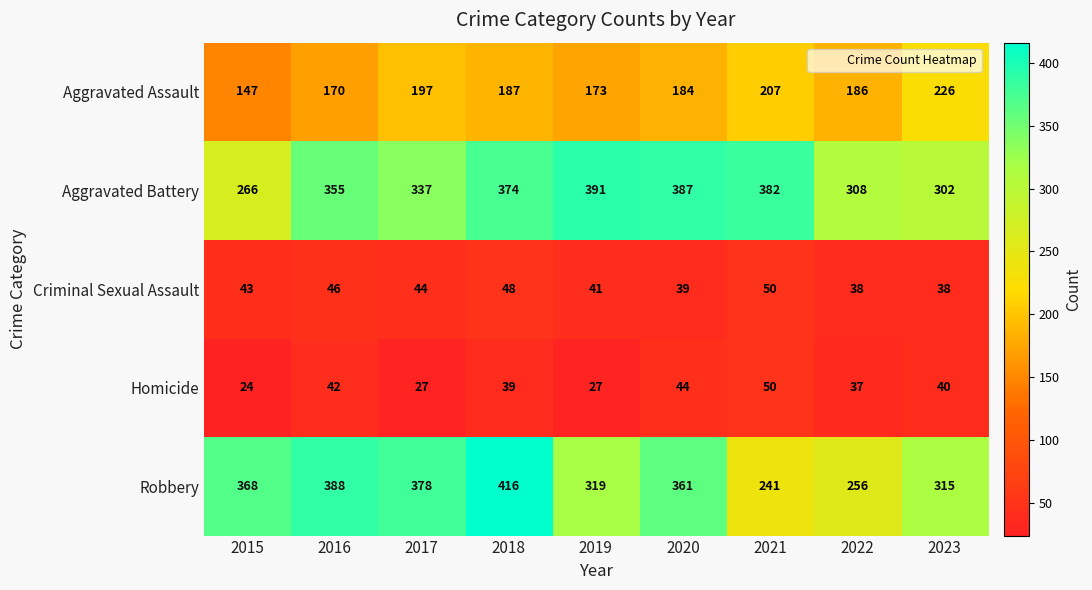

Which category has the highest value in the Aggravated Assault series?

2023